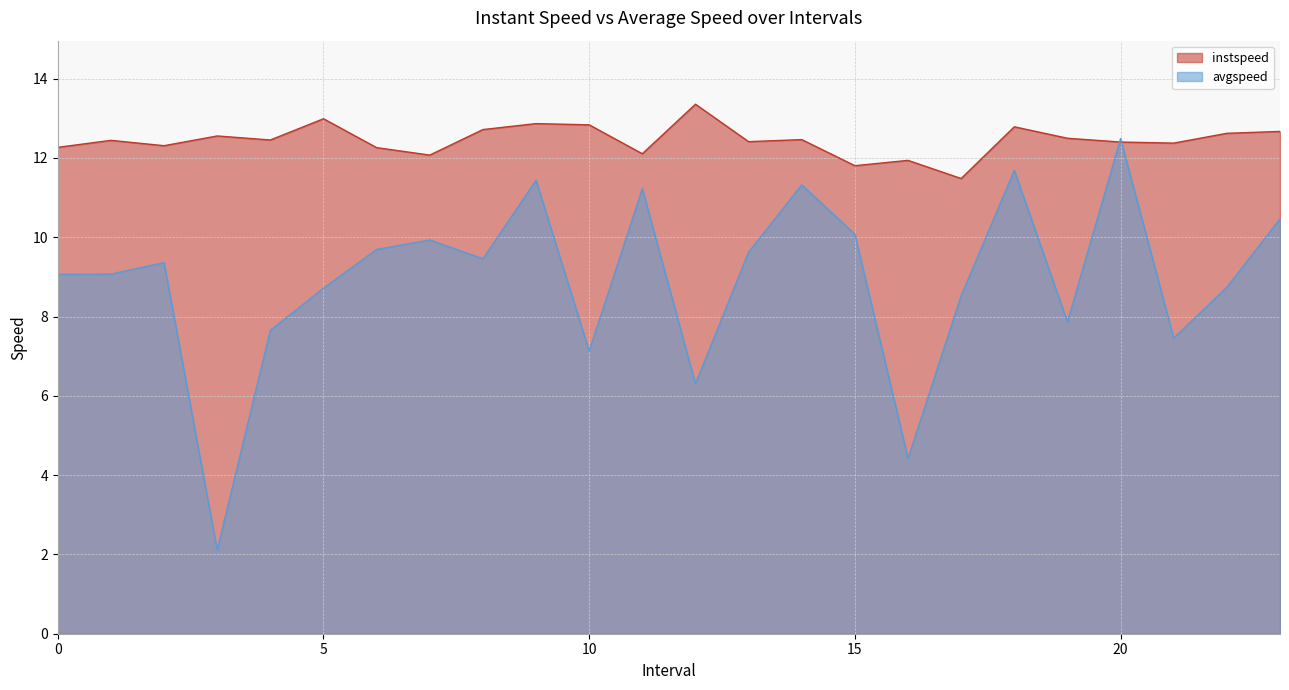

What position from the right is 19.0?

5